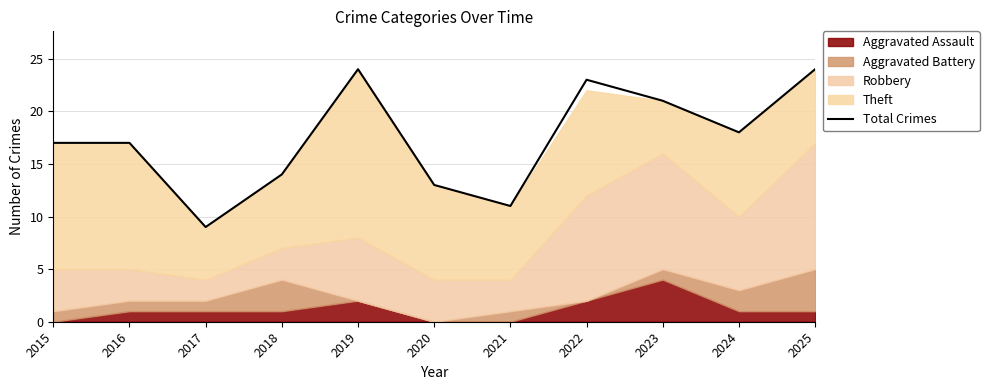

Where is the data nearest to the value 16?

2015